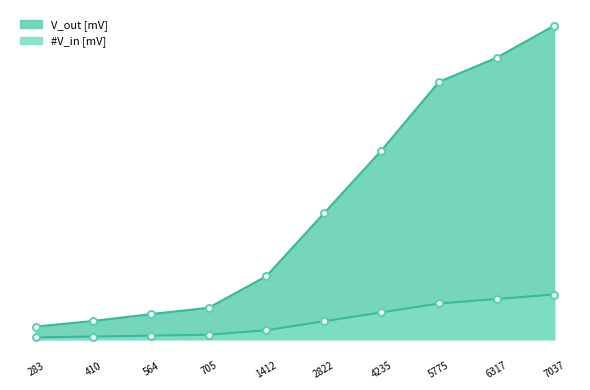

Rank the categories by V_out [mV] value from lowest to highest.

283, 410, 564, 705, 1412, 2822, 4235, 5775, 6317, 7037